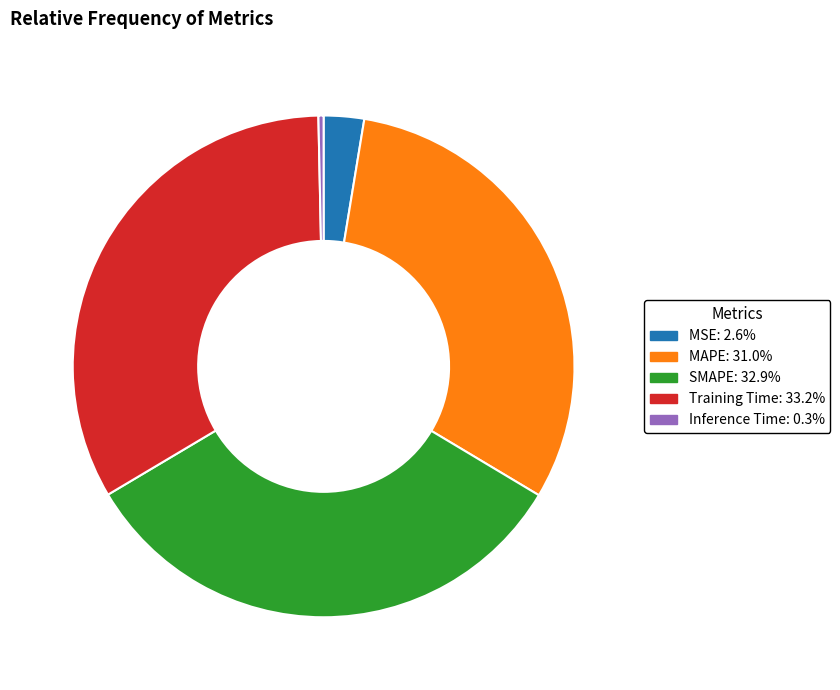

Does Training Time account for over 50% of the chart?

No